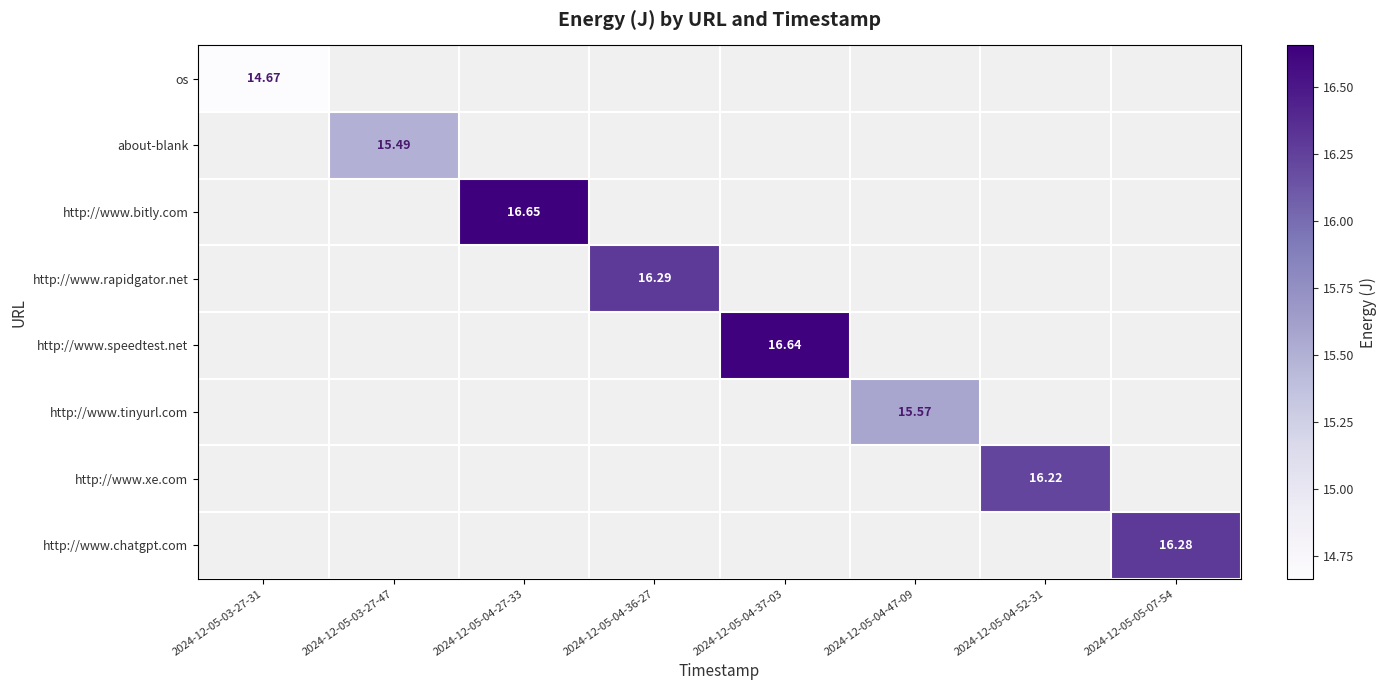

At how many categories does at least one series exceed 14?

8